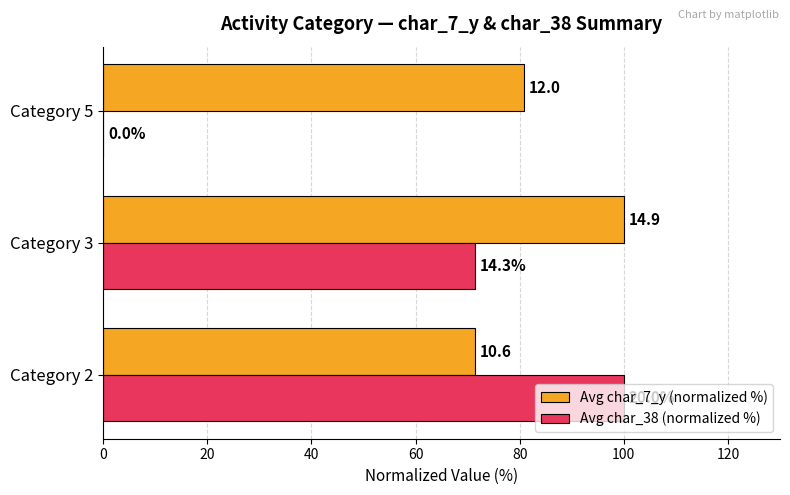

Which series has the largest range (max minus min)?

Avg char_38 (normalized %)